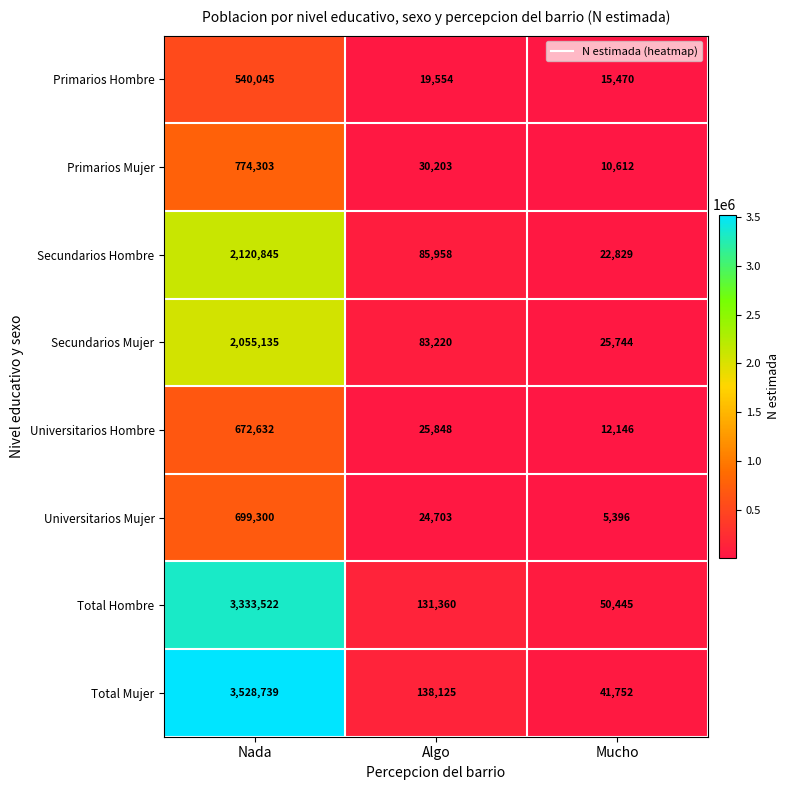

The Universitarios Mujer series shows 183996 at Nada. True or false?

False